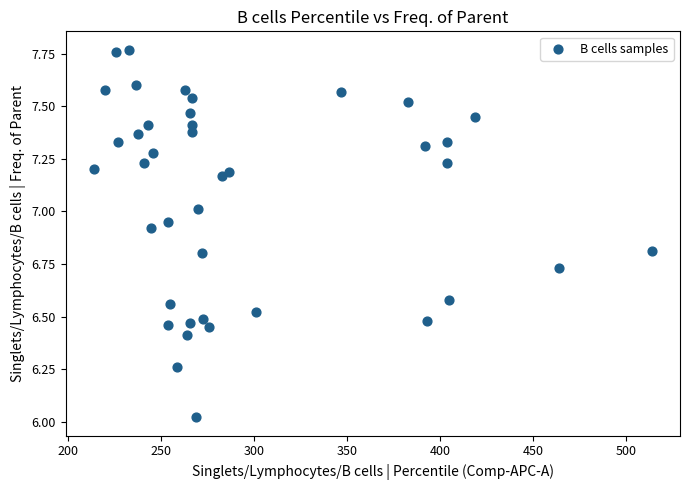

What is the range of X values (max minus min)?

300.0